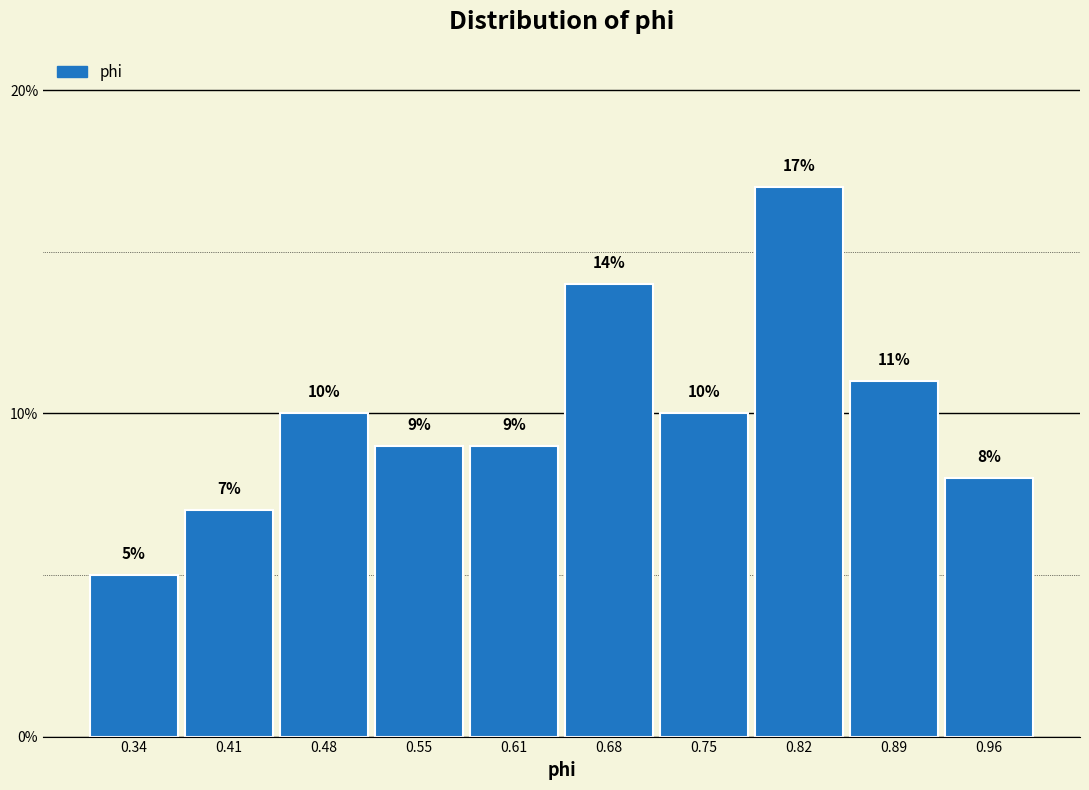

How tall is the bar that spans 0.30 to 0.37 on the x-axis? The bar edges are not printed on the chart, so give them approximately, as read against the axis.

5